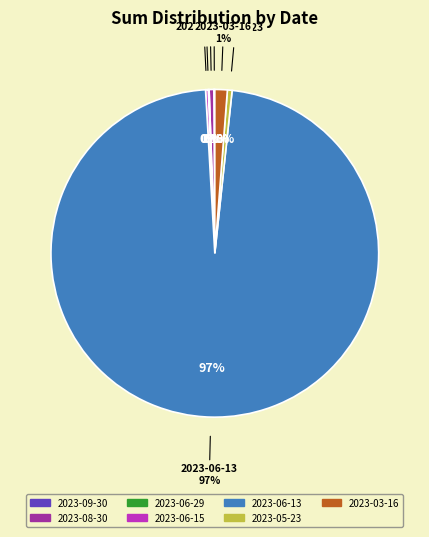

What is the smallest slice in the pie chart?

2023-06-29